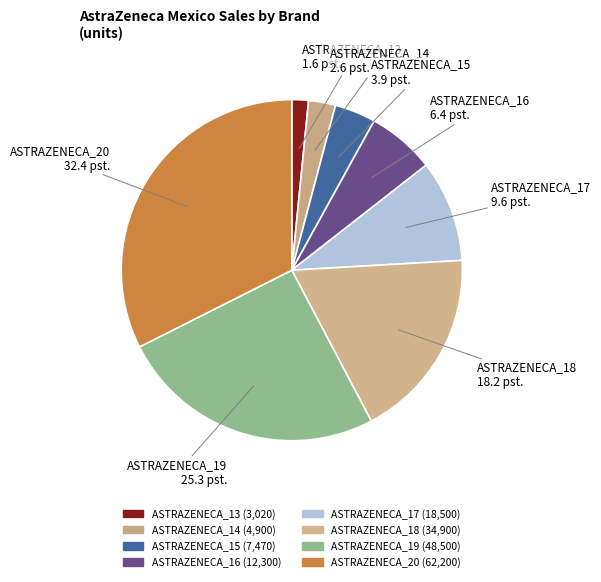

Approximately how many times larger is the value at ASTRAZENECA_17 compared to ASTRAZENECA_15?

2.5